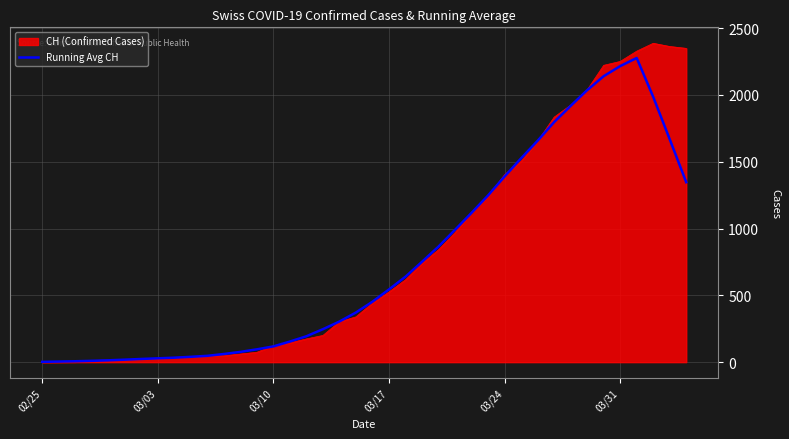

Which series has the widest spread of values?

CH (Confirmed Cases)